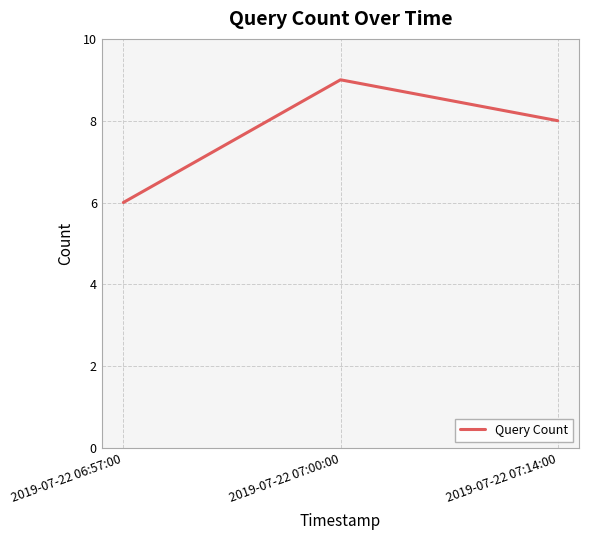

How many categories are shown in the chart?

3